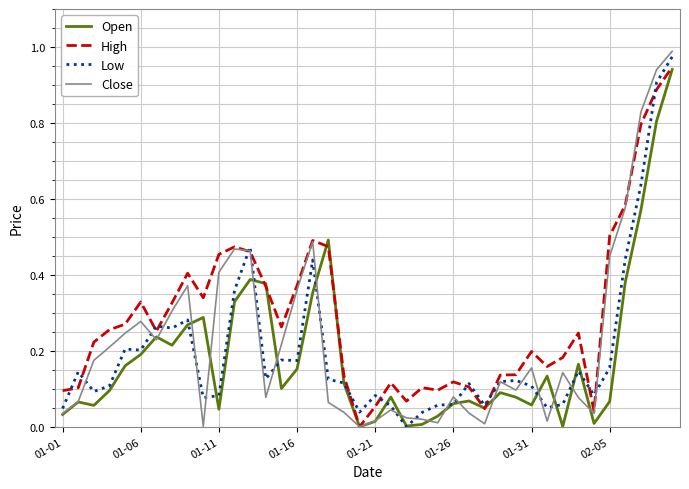

True or false: Close has more than 0 interior local peaks.

True